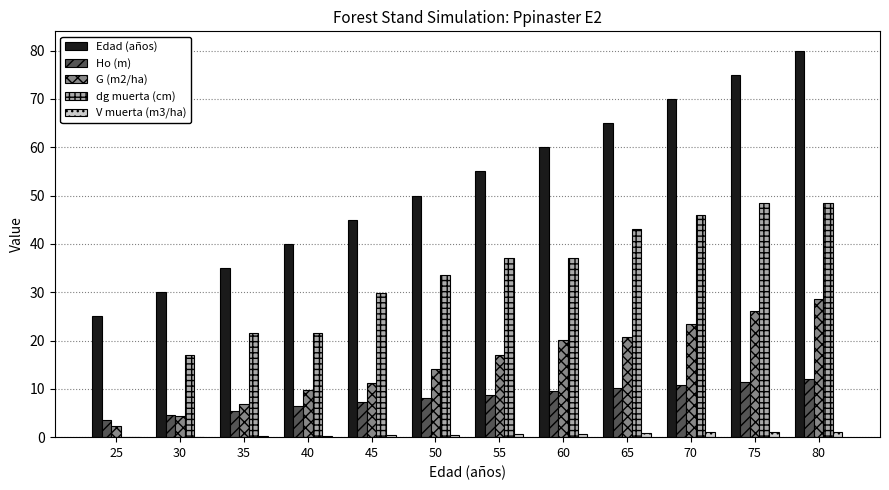

Which series has the largest total across all categories?

Edad (años)